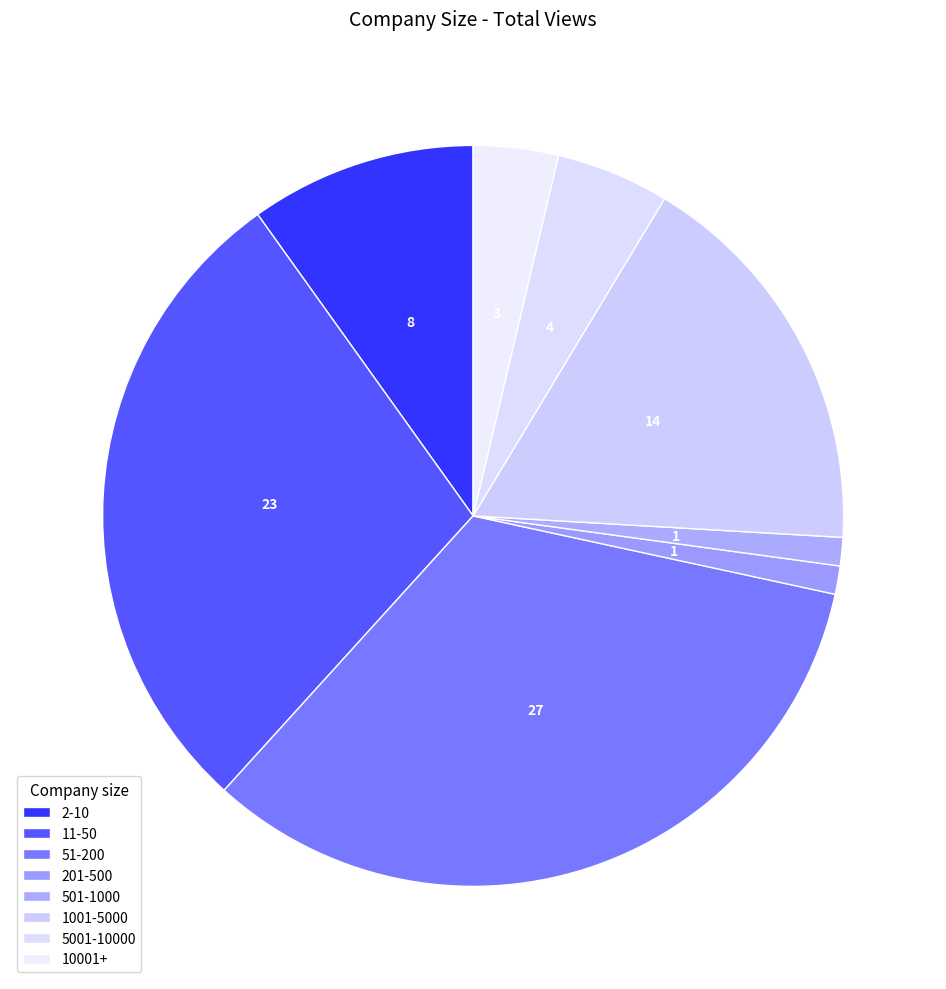

How many slices are in this pie chart?

8